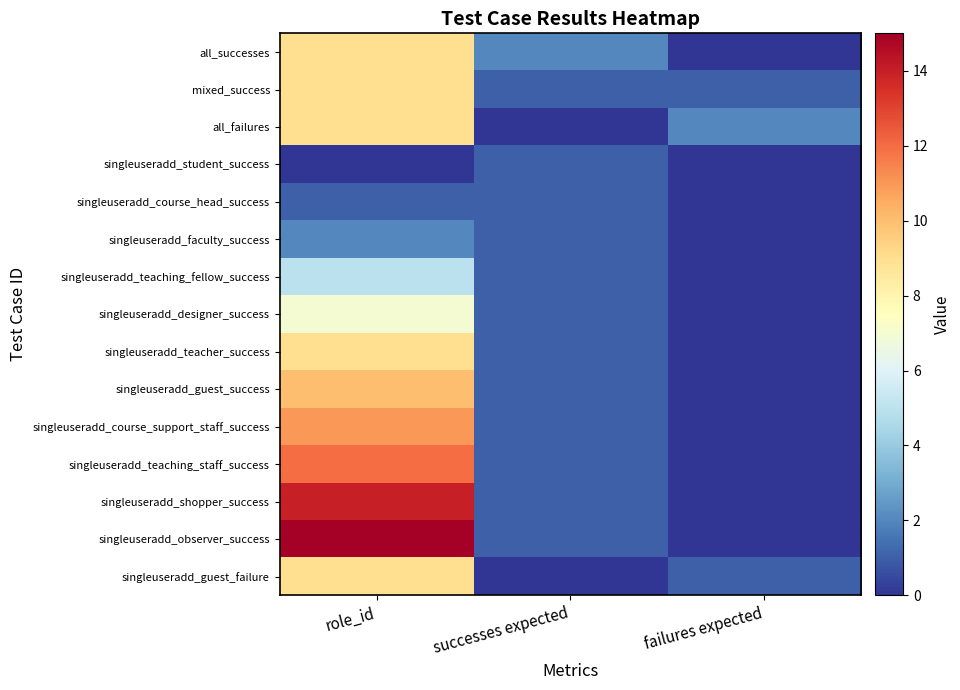

Which series changed the most between successes expected and failures expected?

all_successes